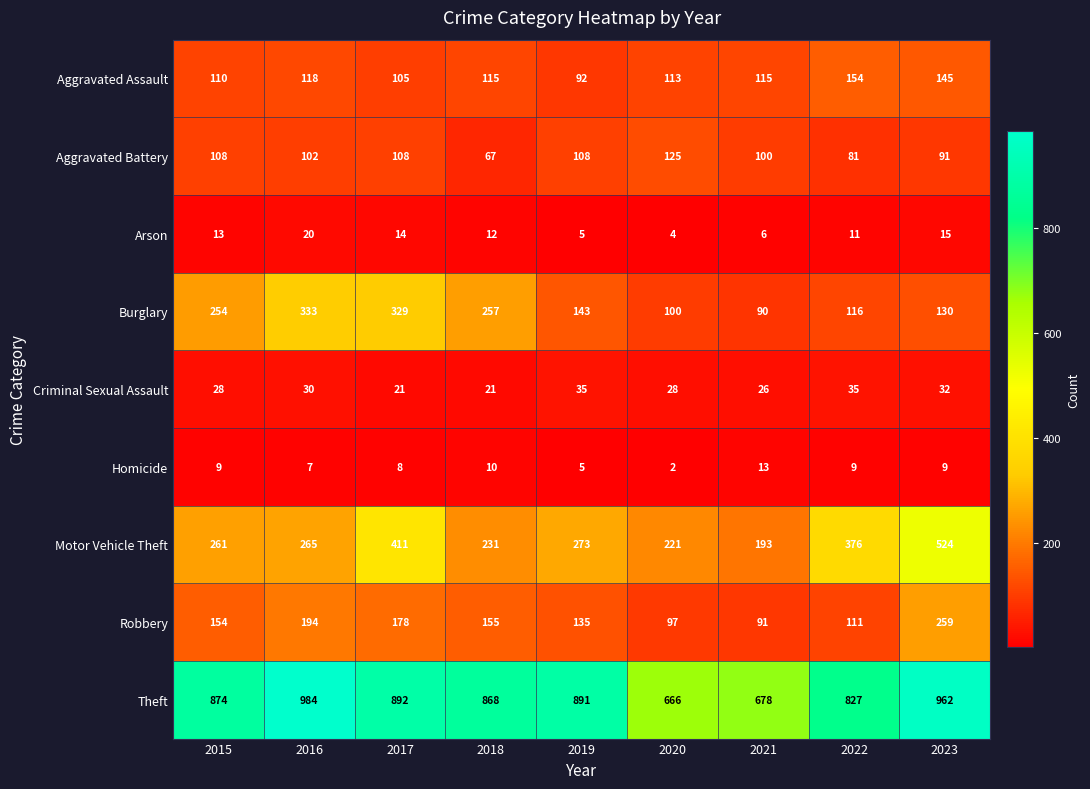

At 2016, list the series in order from smallest to largest.

Homicide, Arson, Criminal Sexual Assault, Aggravated Battery, Aggravated Assault, Robbery, Motor Vehicle Theft, Burglary, Theft